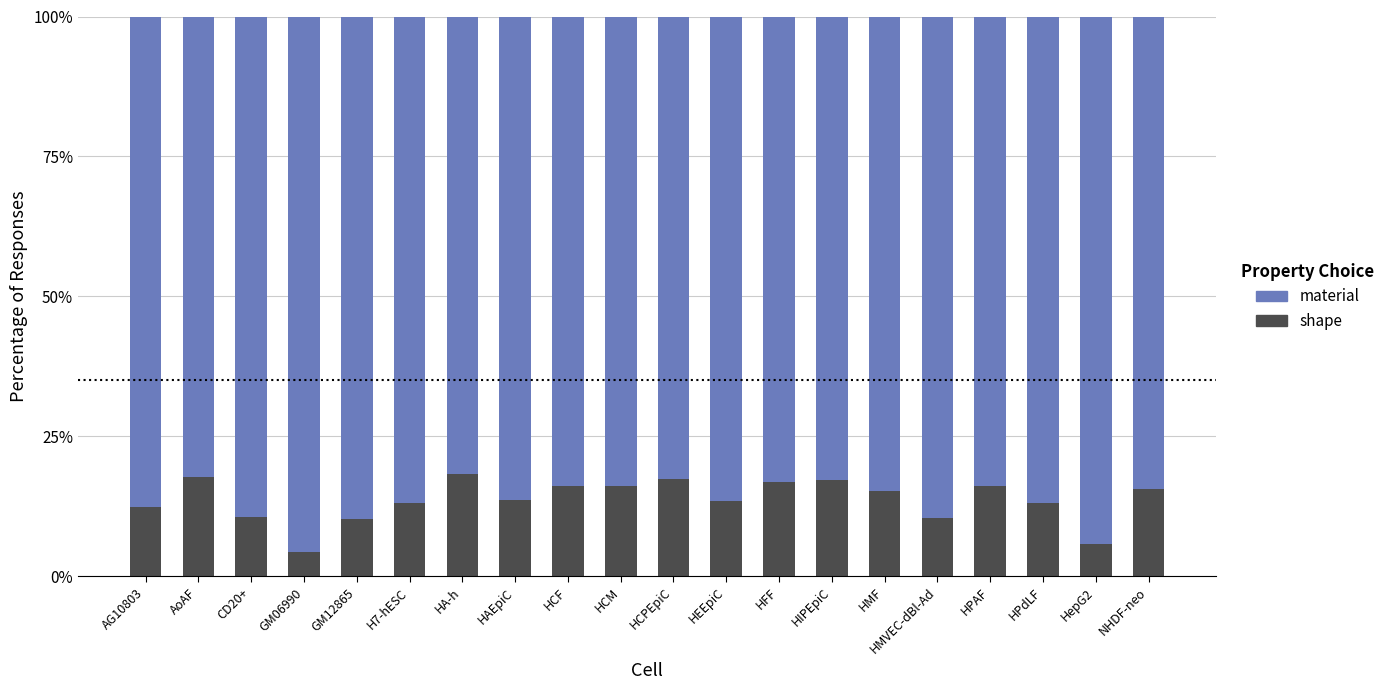

True or false: material has a value of 1.4 at GM06990.

False